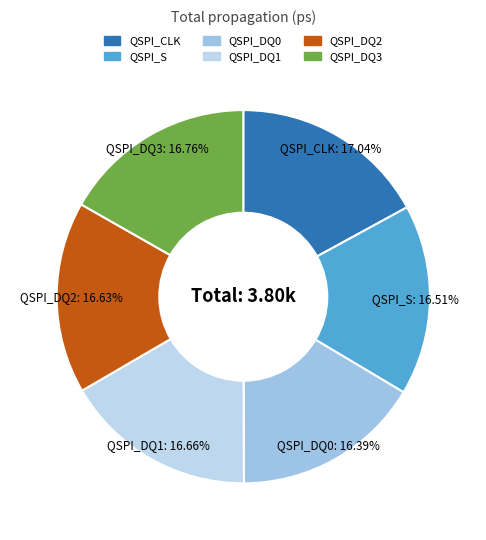

Count the number of slices in the pie.

6